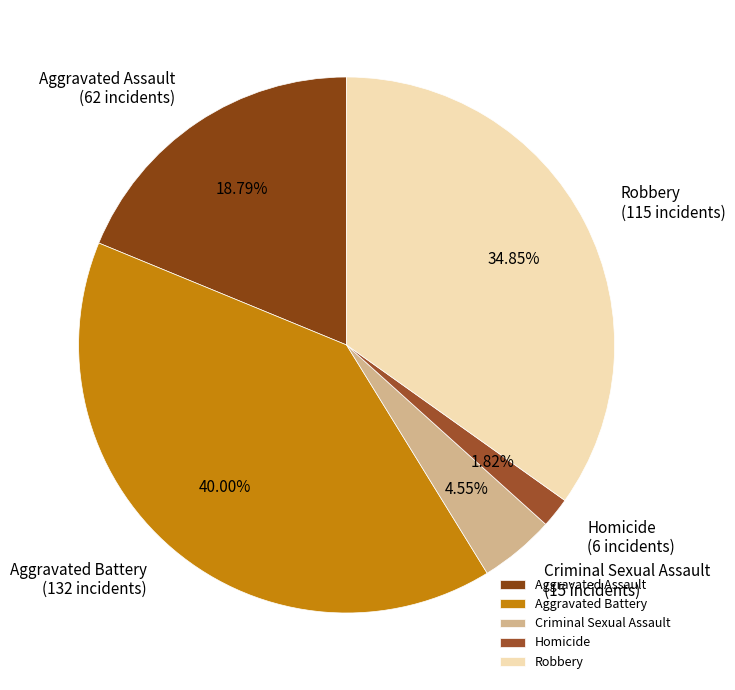

To the nearest percent, what percentage of the pie is Aggravated Assault?

19%